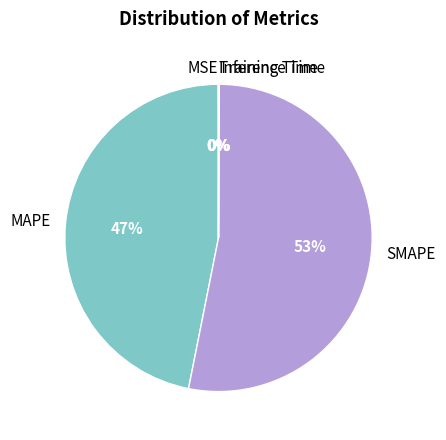

To the nearest percent, what percentage of the pie is MAPE?

47%